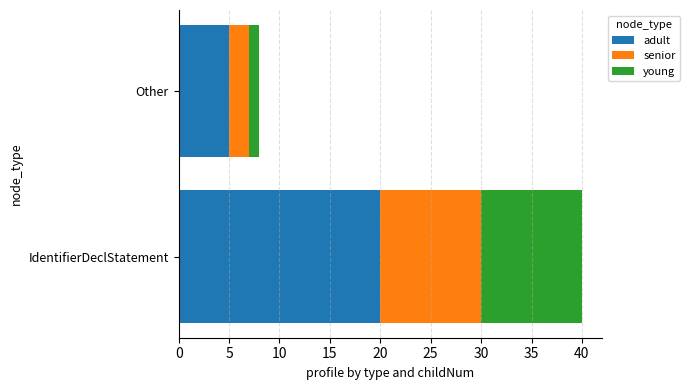

What is the sum of all adult values?

25